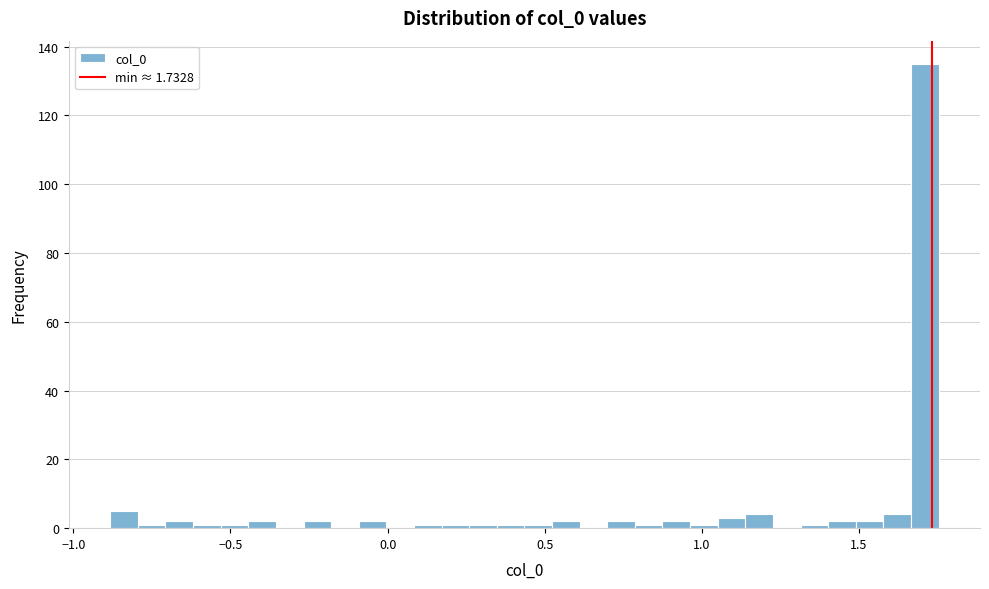

Read against the x-axis, roughly where is the centre of the tallest bar?

1.70